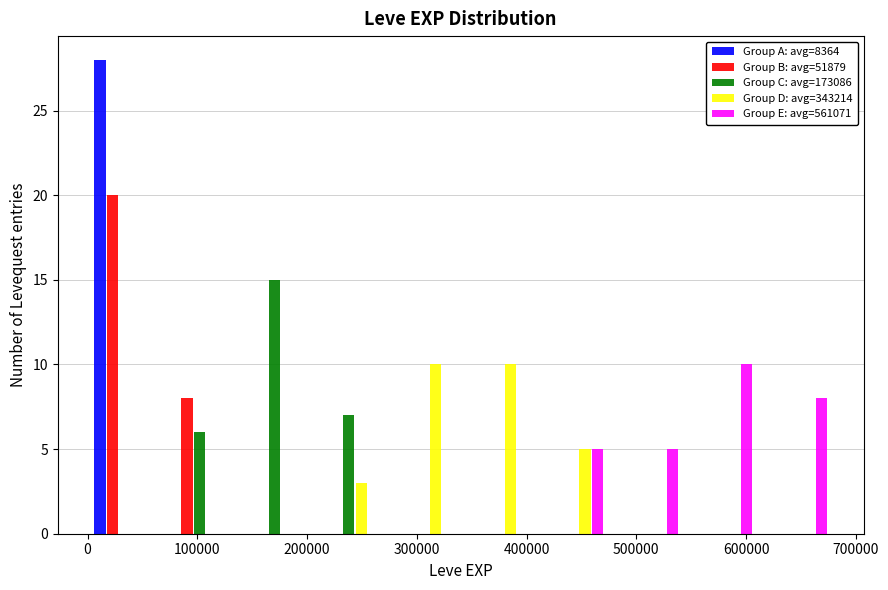

Reading left to right, list every range on the x-axis with the height of the bar of each series over it. Neither the bar edges nor the heights are printed on the chart, so give them approximately, as read against the axes.

0 to 70000: Group A: avg=8364=28	Group B: avg=51879=20	Group C: avg=173086=0	Group D: avg=343214=0	Group E: avg=561071=0
70000 to 140000: Group A: avg=8364=0	Group B: avg=51879=8	Group C: avg=173086=6	Group D: avg=343214=0	Group E: avg=561071=0
140000 to 200000: Group A: avg=8364=0	Group B: avg=51879=0	Group C: avg=173086=15	Group D: avg=343214=0	Group E: avg=561071=0
200000 to 270000: Group A: avg=8364=0	Group B: avg=51879=0	Group C: avg=173086=7	Group D: avg=343214=3	Group E: avg=561071=0
270000 to 340000: Group A: avg=8364=0	Group B: avg=51879=0	Group C: avg=173086=0	Group D: avg=343214=10	Group E: avg=561071=0
340000 to 410000: Group A: avg=8364=0	Group B: avg=51879=0	Group C: avg=173086=0	Group D: avg=343214=10	Group E: avg=561071=0
410000 to 480000: Group A: avg=8364=0	Group B: avg=51879=0	Group C: avg=173086=0	Group D: avg=343214=5	Group E: avg=561071=5
480000 to 540000: Group A: avg=8364=0	Group B: avg=51879=0	Group C: avg=173086=0	Group D: avg=343214=0	Group E: avg=561071=5
540000 to 610000: Group A: avg=8364=0	Group B: avg=51879=0	Group C: avg=173086=0	Group D: avg=343214=0	Group E: avg=561071=10
610000 to 680000: Group A: avg=8364=0	Group B: avg=51879=0	Group C: avg=173086=0	Group D: avg=343214=0	Group E: avg=561071=8